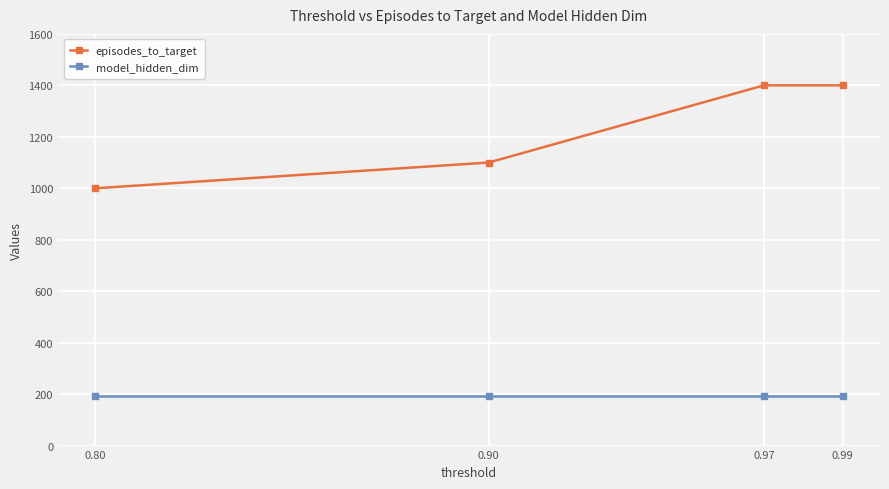

Reading left to right, list all the values displayed in this chart.

episodes_to_target: 1000	1100	1400	1400
model_hidden_dim: 192	192	192	192